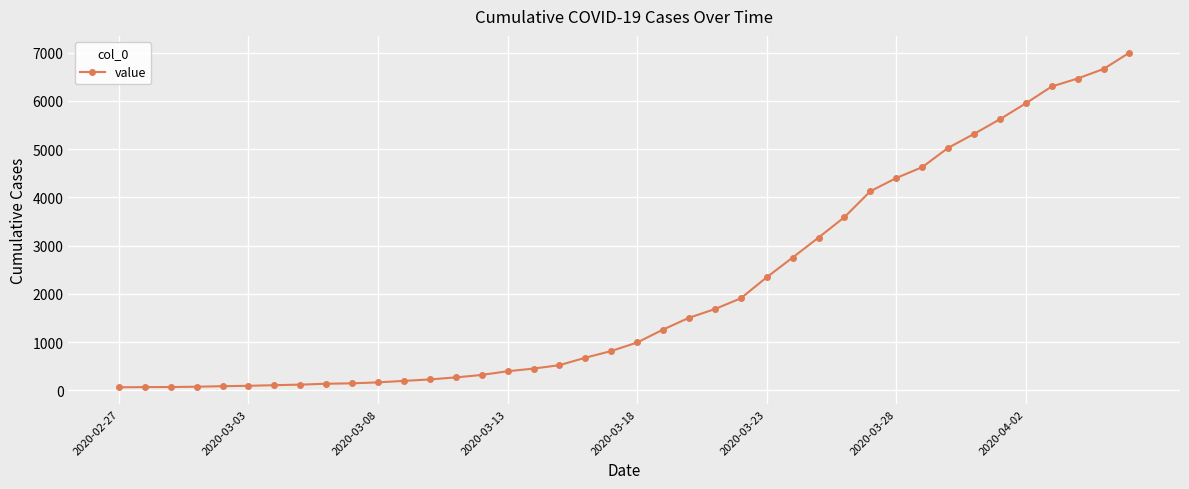

What is the difference between the maximum and second lowest values?

6935